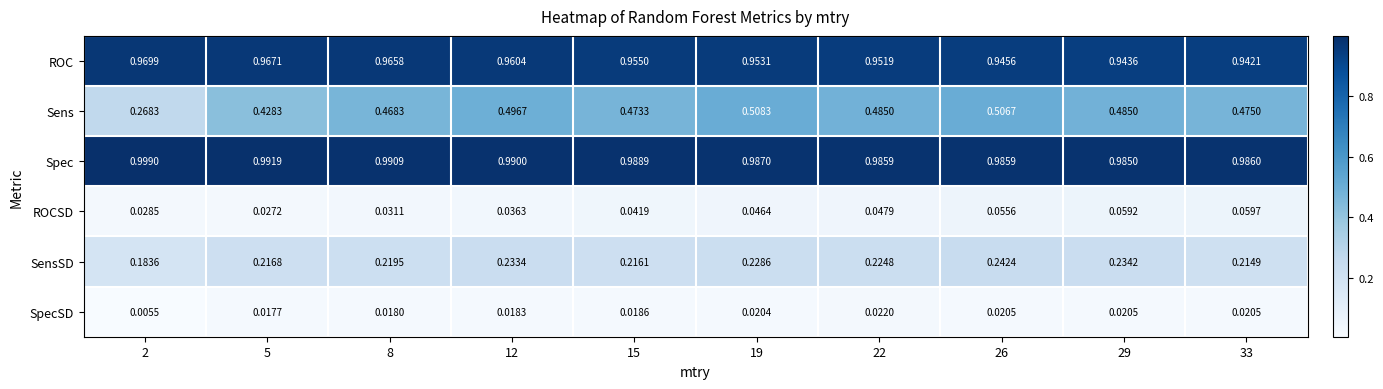

Which series changed the most between 15 and 19?

Sens